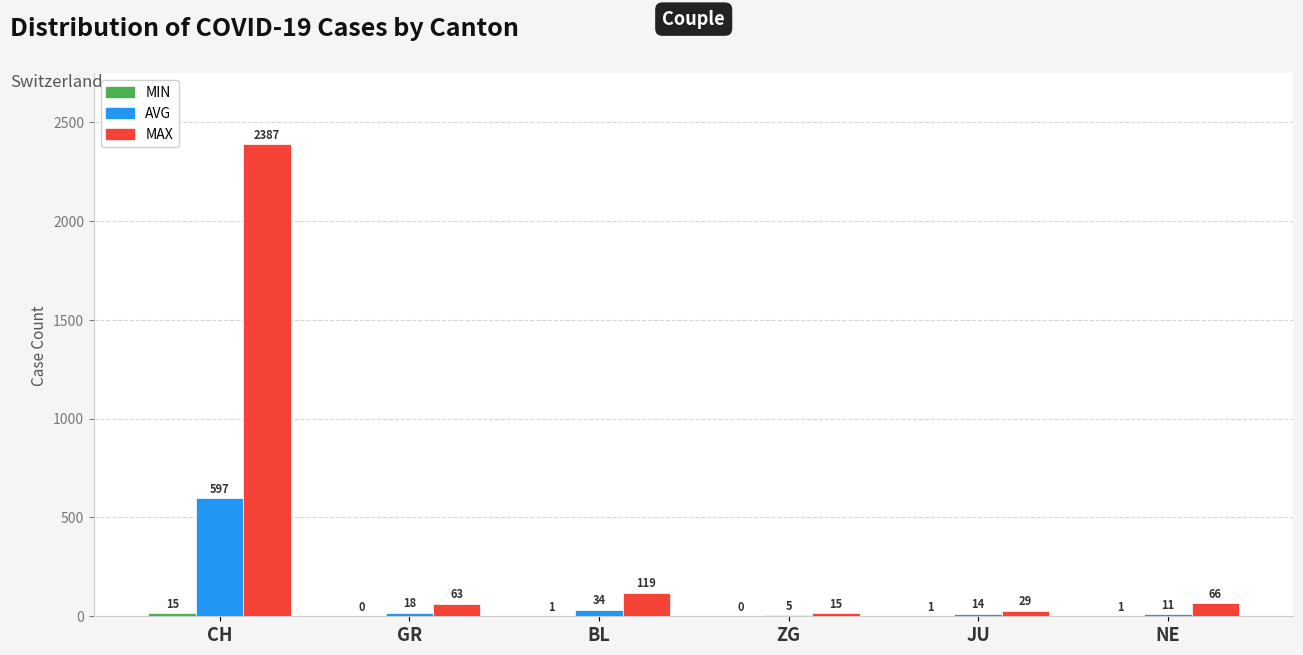

Are the bars grouped side by side (vs. stacked)?

Yes